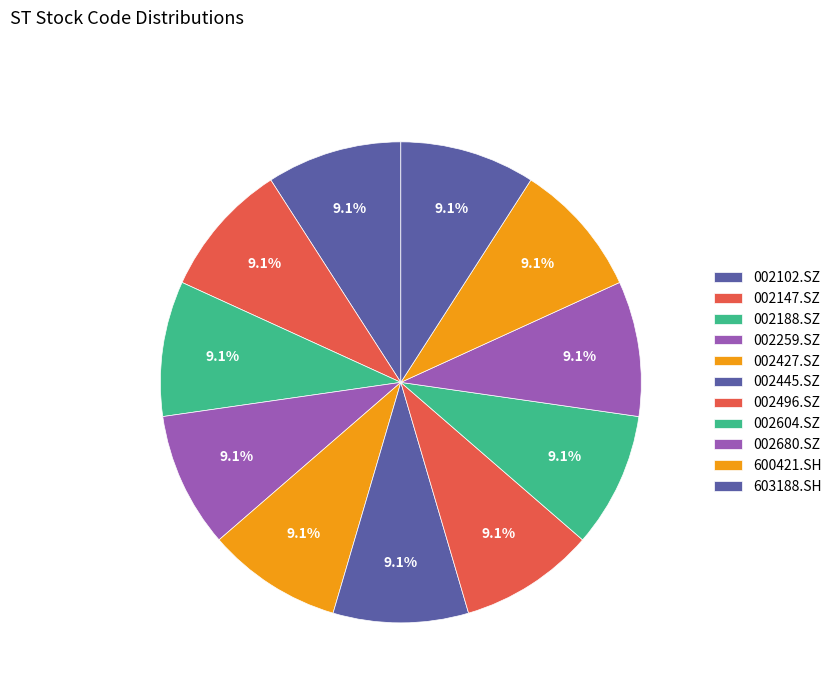

What percentage is the 600421.SH slice, to the nearest percent?

9%